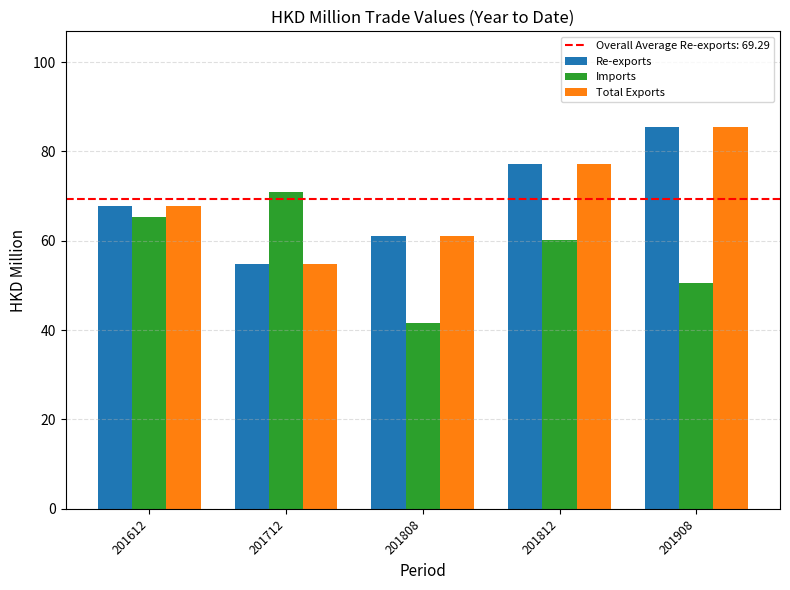

What is the spread (max minus min) of values at 201612?

2.5